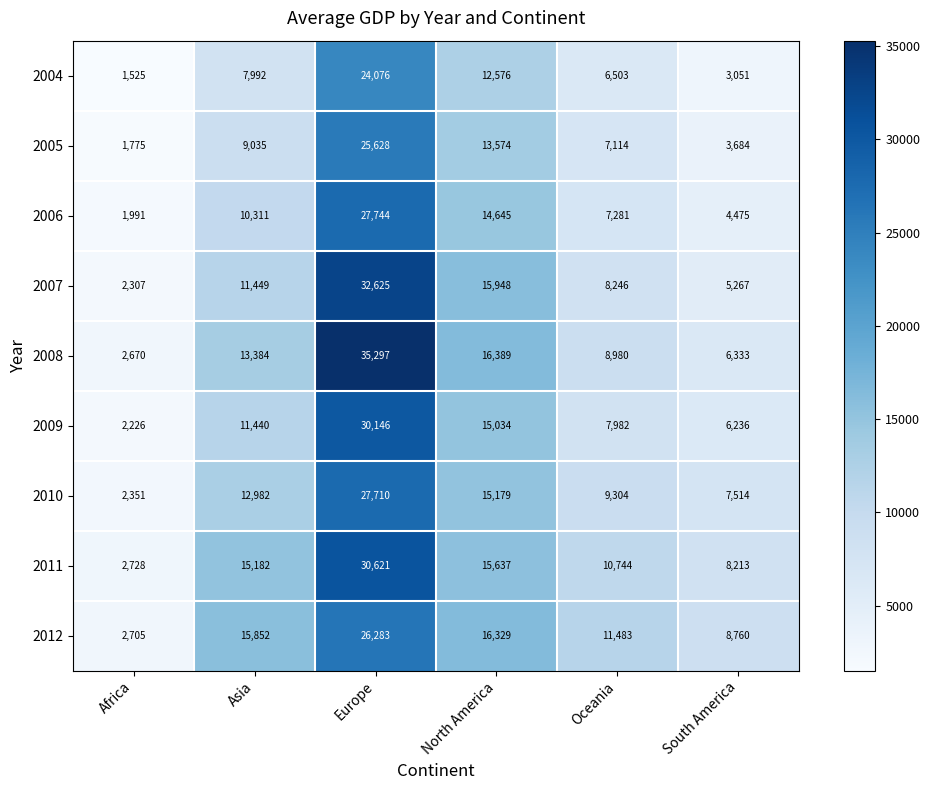

Which category has the highest value in the 2012 series?

Europe